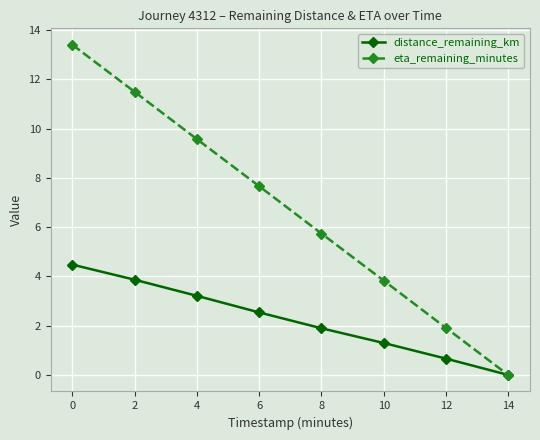

What is the total value across all series at 8?

7.6